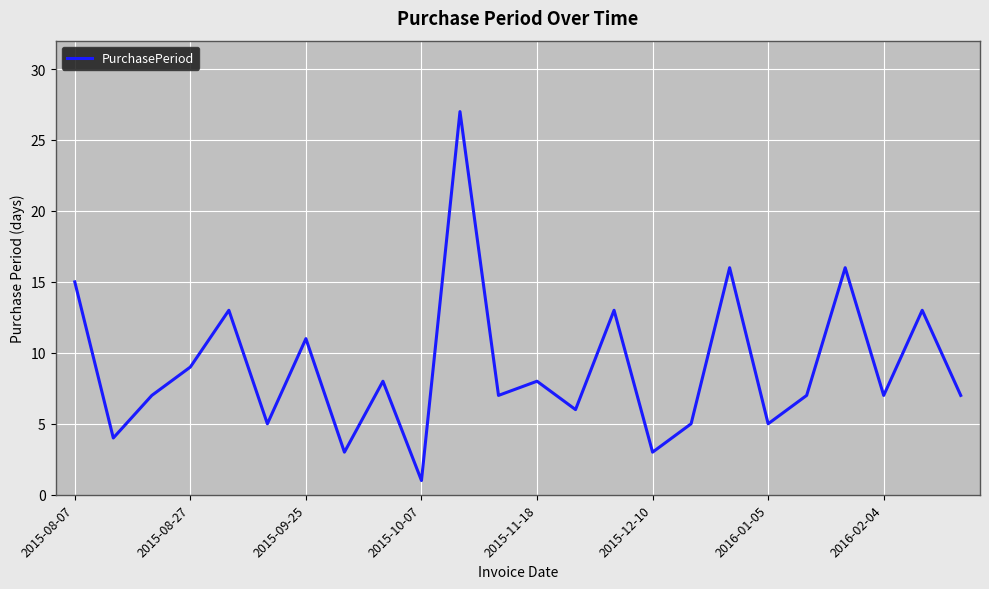

What is the maximum value shown in the chart?

27